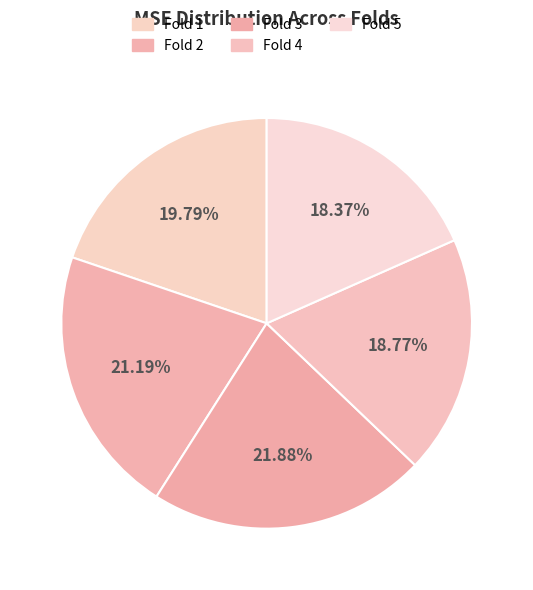

To the nearest percent, what is the average slice percentage?

20%